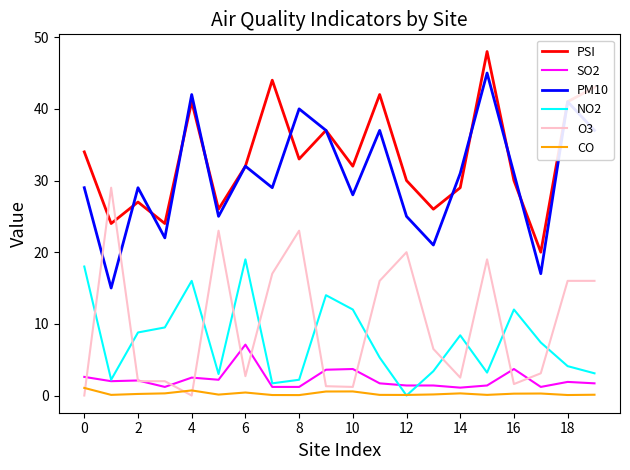

Which series has the largest total across all categories?

PSI